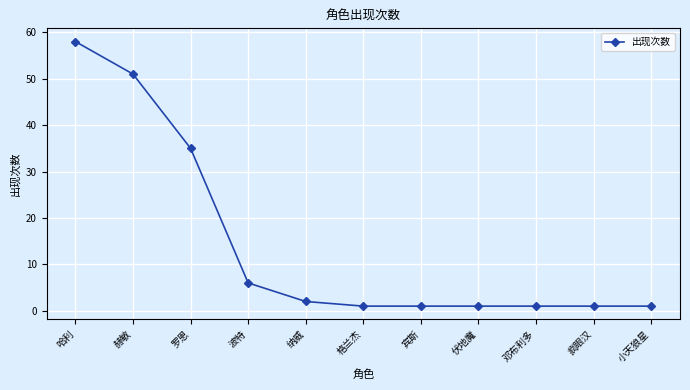

How many lines are shown in the chart?

1